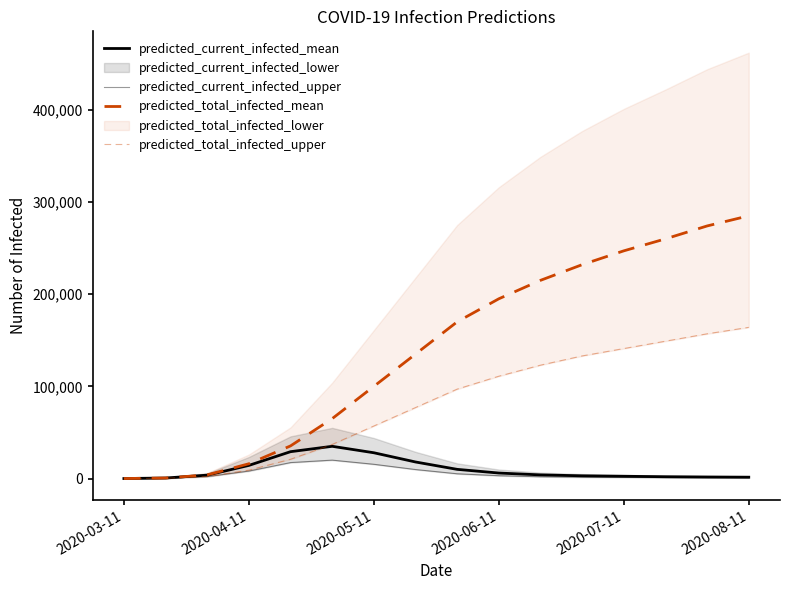

What is the difference between the second highest and minimum values in the predicted_current_infected_upper series?

17331